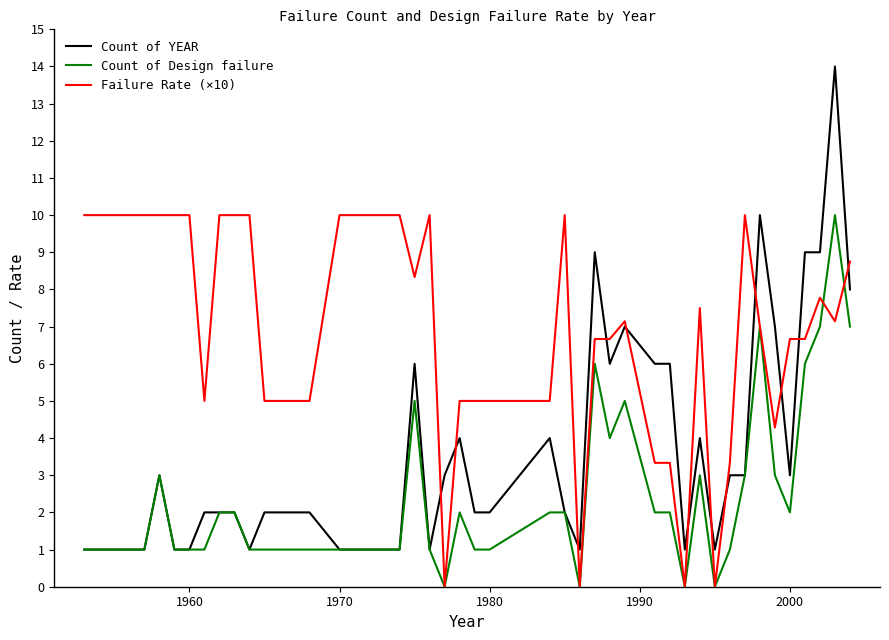

Rank the series by their average value, from highest to lowest.

Failure Rate (×10), Count of YEAR, Count of Design failure